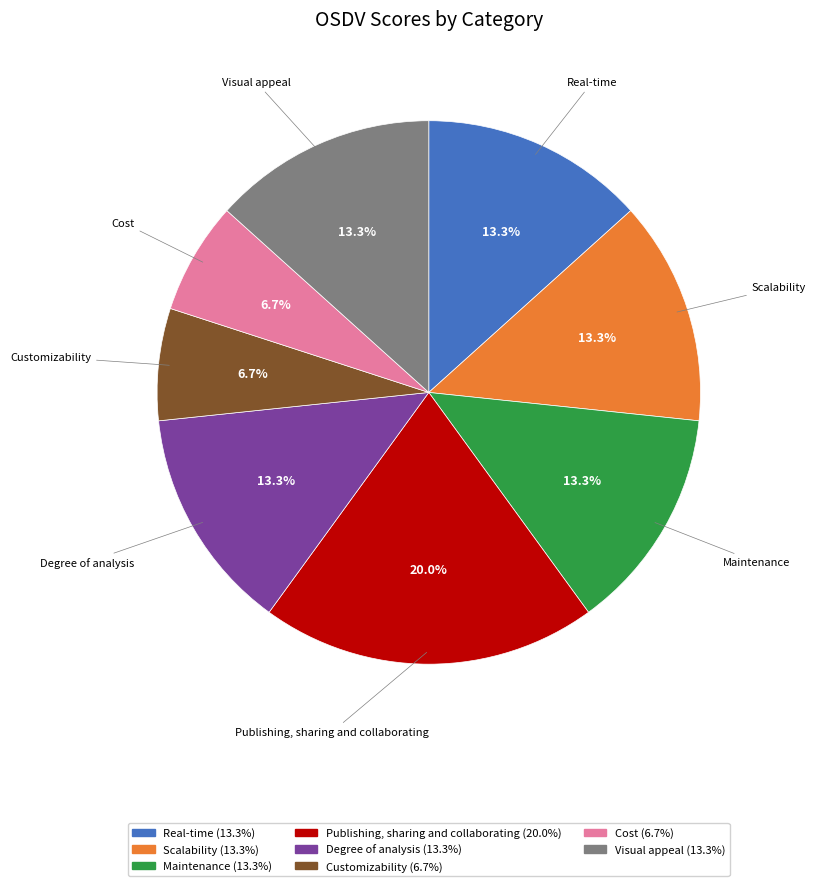

Count the number of slices in the pie.

8